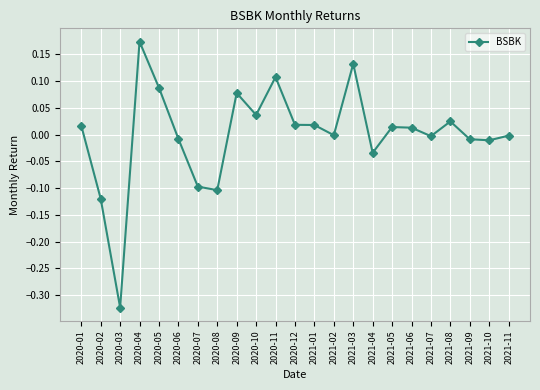

Is it true that the value at 2020-08 is -0.1?

True